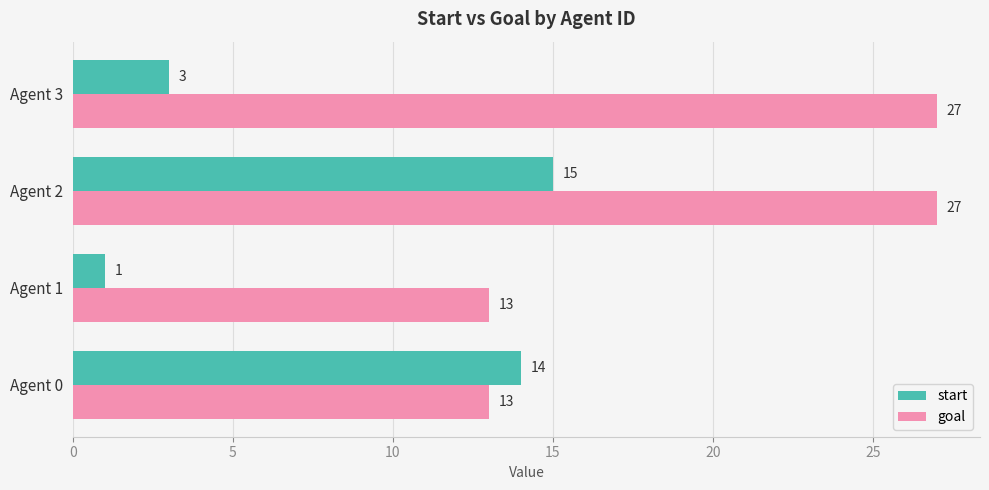

Count the goal values in the range 13 to 27.

4